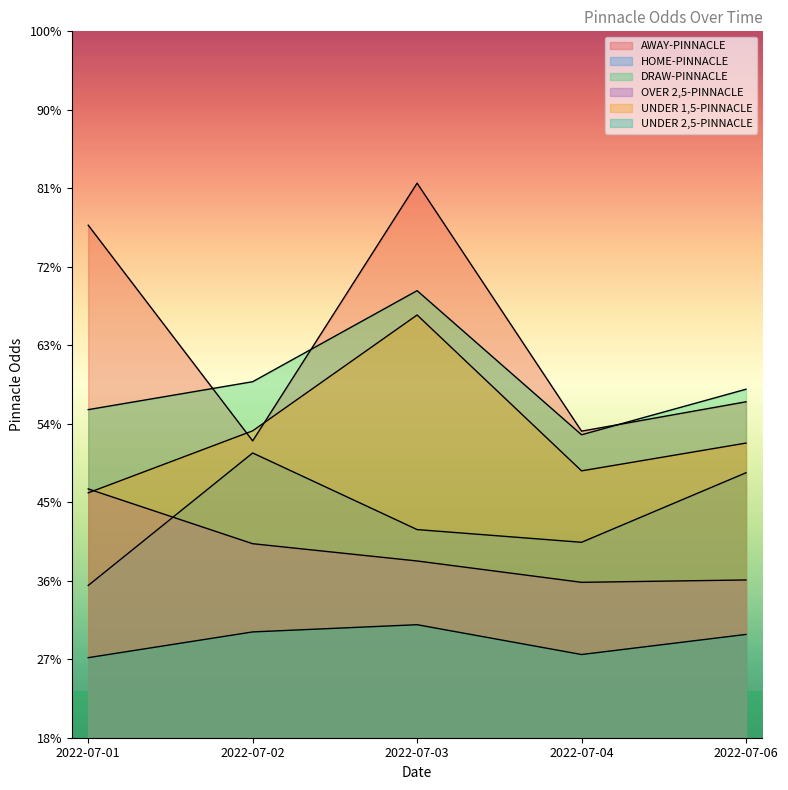

List the labels in order of HOME-PINNACLE value, smallest first.

2022-07-01, 2022-07-04, 2022-07-03, 2022-07-06, 2022-07-02